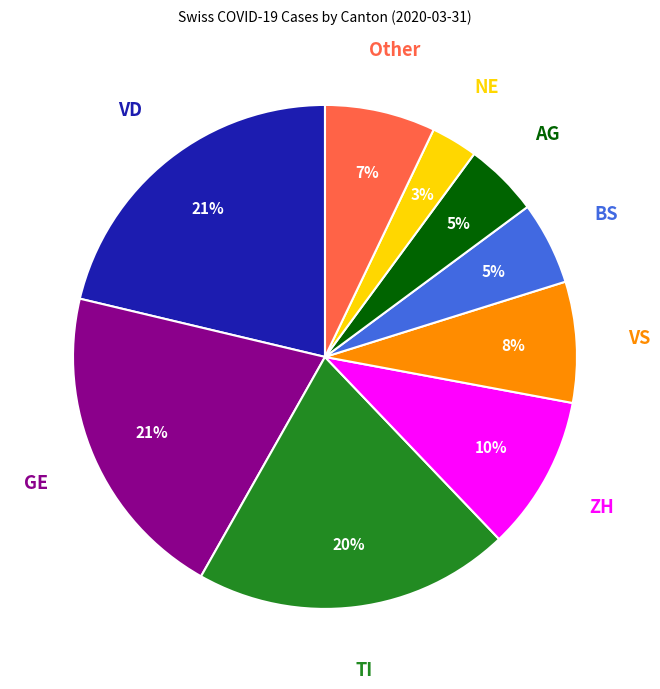

To the nearest percent, what is the difference between the largest and smallest slice percentages?

18%